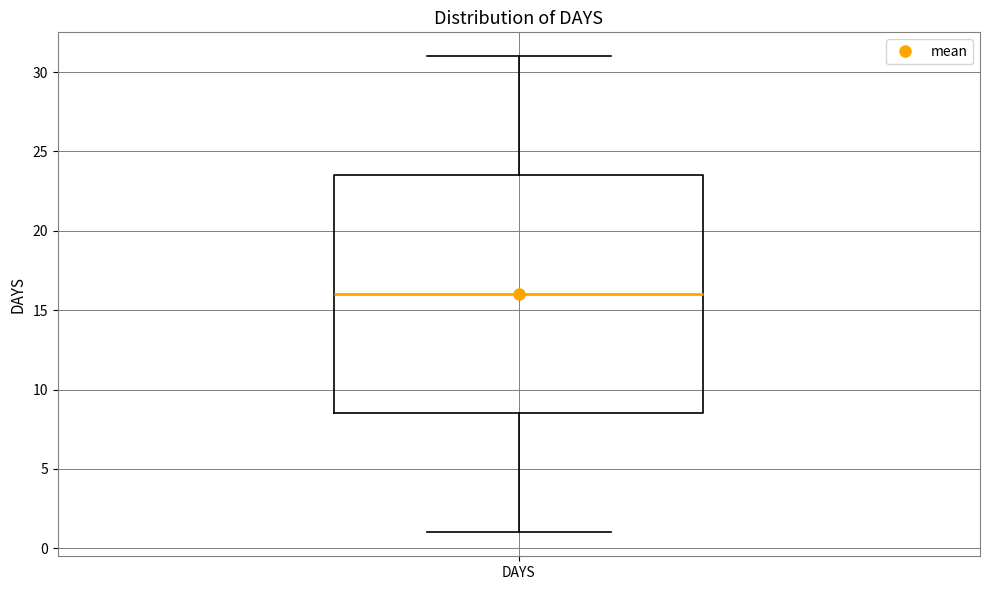

Transcribe this box plot: give where the median line is, the range the box spans, and where the two whiskers end, as read against the y-axis. The values are not printed on the chart, so give them approximately, as read against the axis.

median 16.0, box 8.5 to 23.5, whiskers 1.0 to 31.0